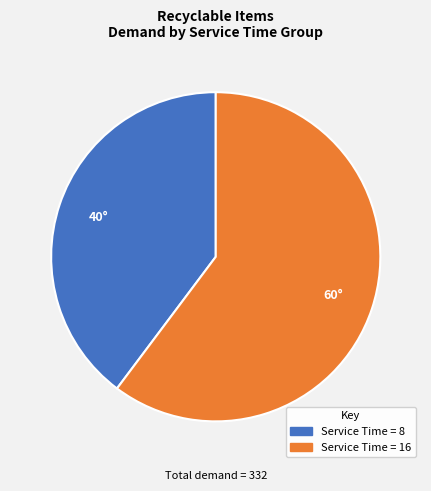

How many segments does this pie chart have?

2